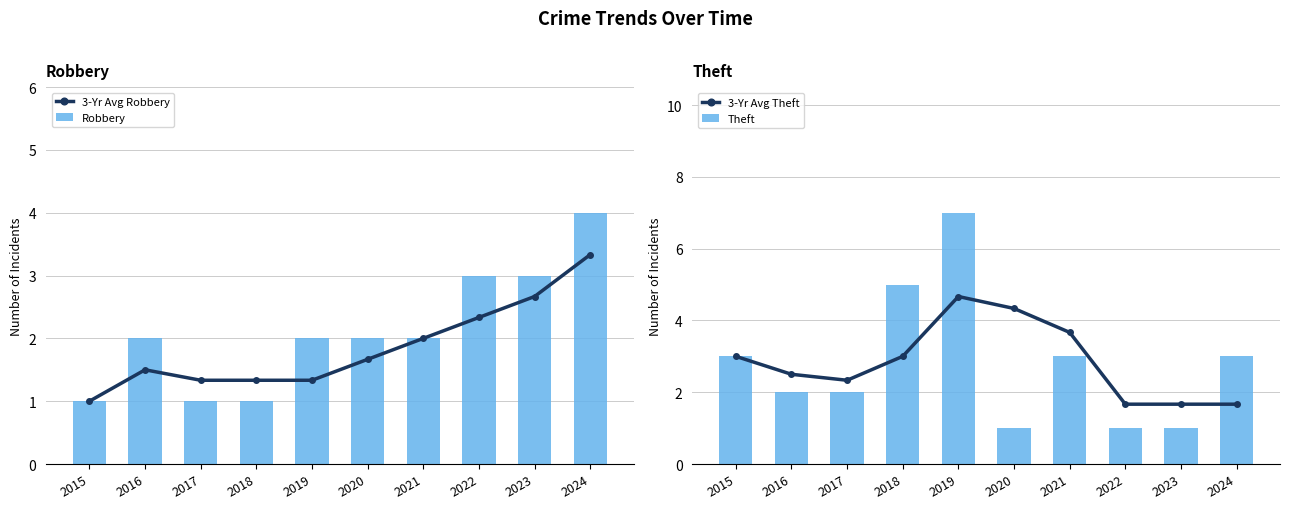

What is the spread (max minus min) of values at 2021?

1.7